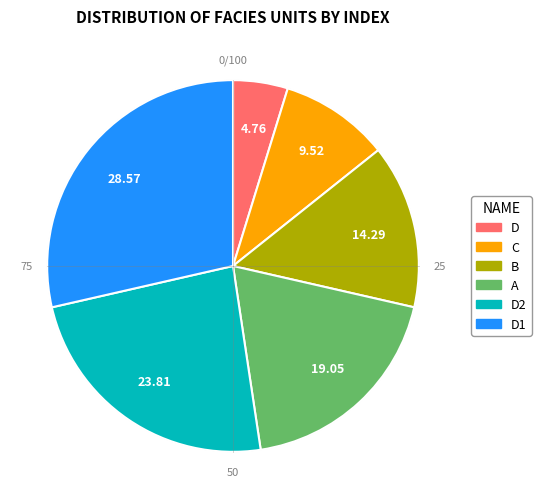

Does any single category account for the majority?

No